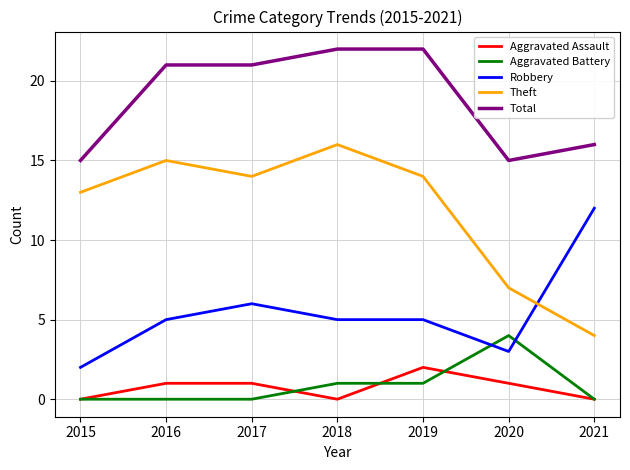

What is the minimum value for Theft?

4